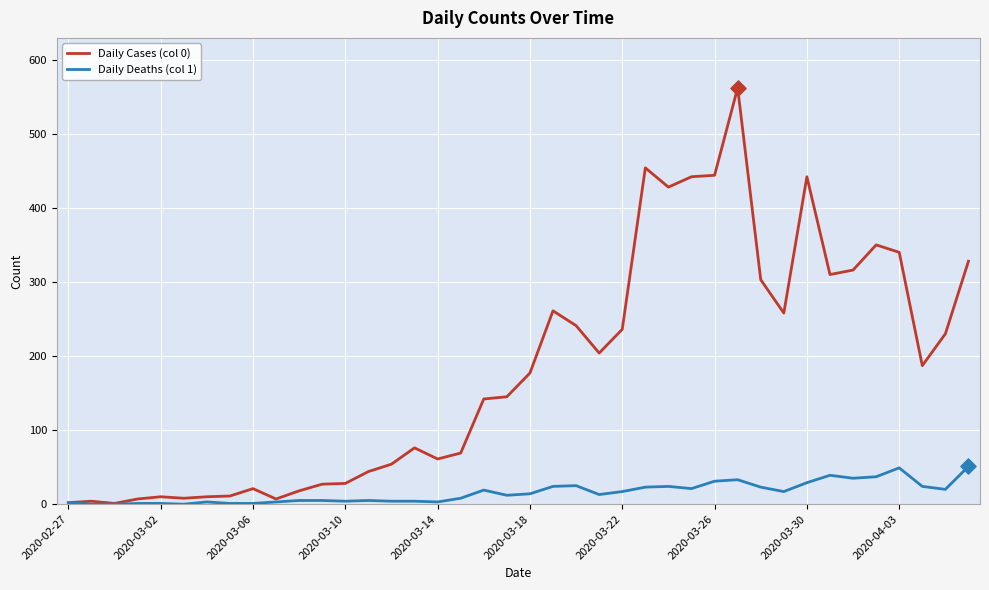

Which series has the largest total across all categories?

Daily Cases (col 0)